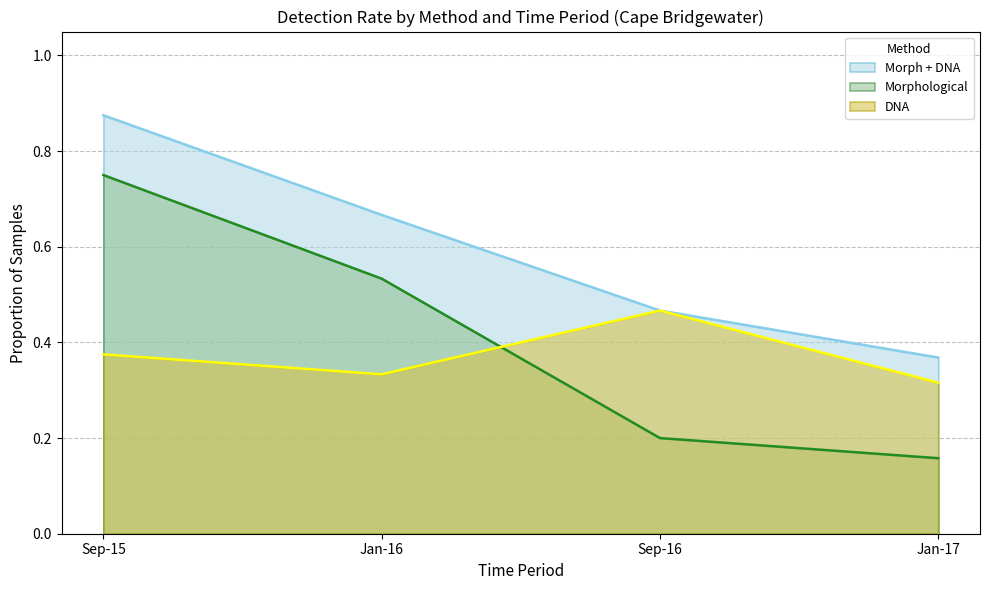

True or false: Morphological and DNA intersect in this chart.

True